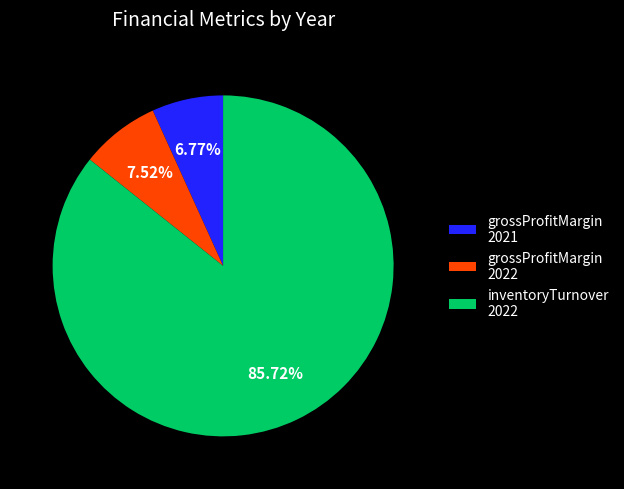

Rank the categories by value from highest to lowest.

inventoryTurnover 2022, grossProfitMargin 2022, grossProfitMargin 2021